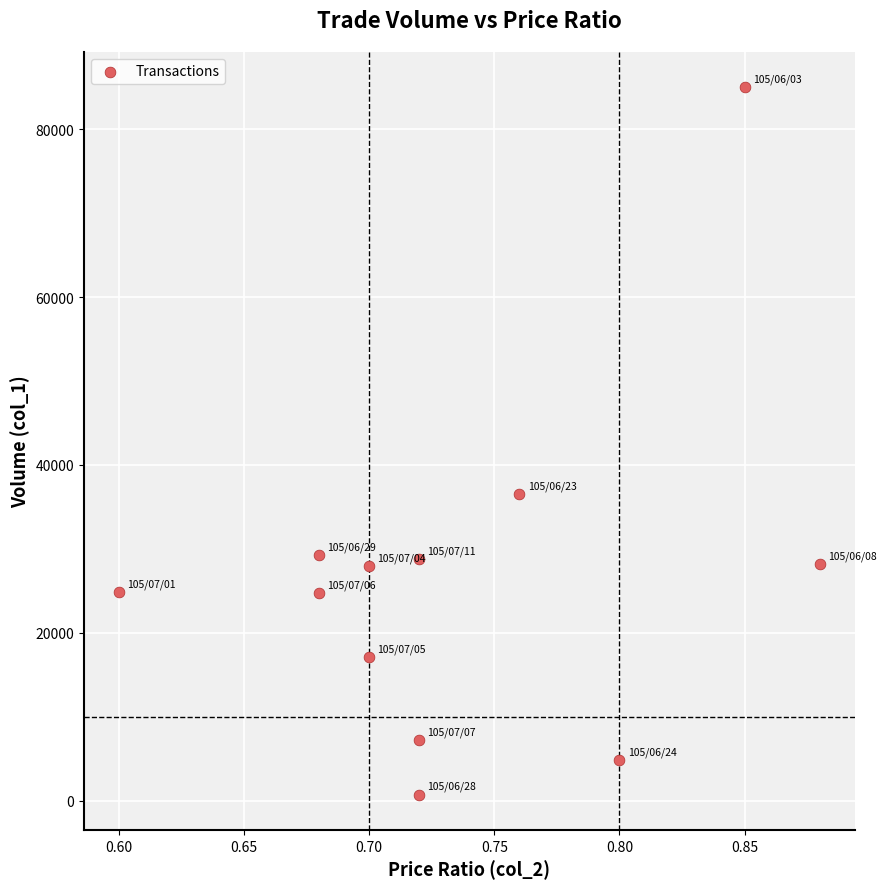

What Y value in the scatter plot is closest to 42860?

36480